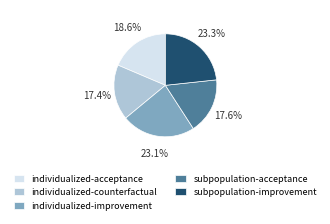

How many segments does this pie chart have?

5